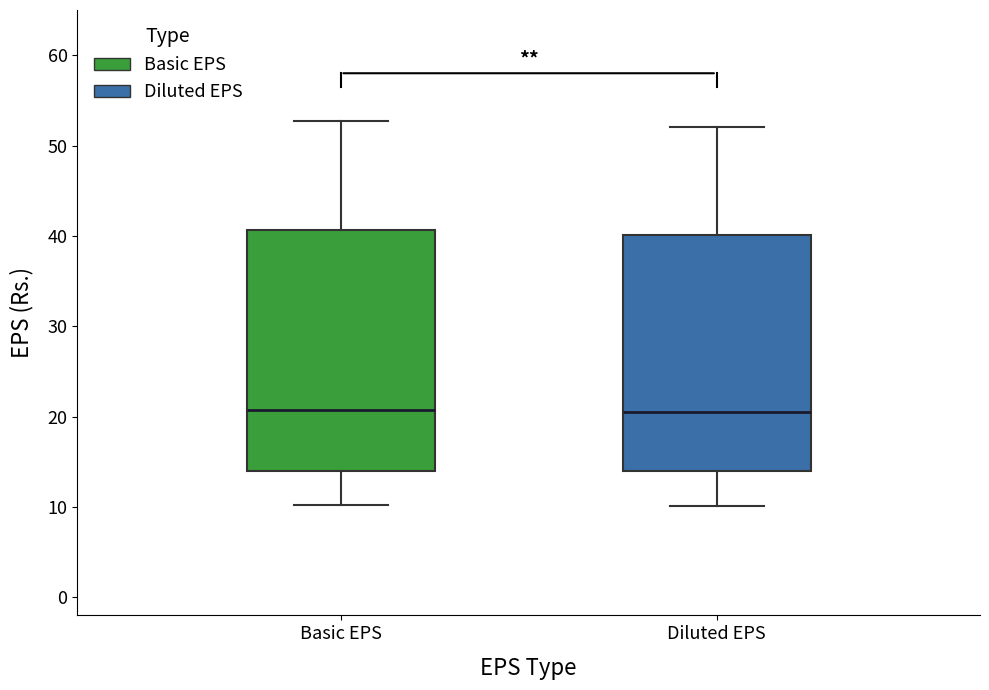

Where is the upper edge of the box for Basic EPS on the y-axis? The values are not printed on the chart, so give them approximately, as read against the axis.

41